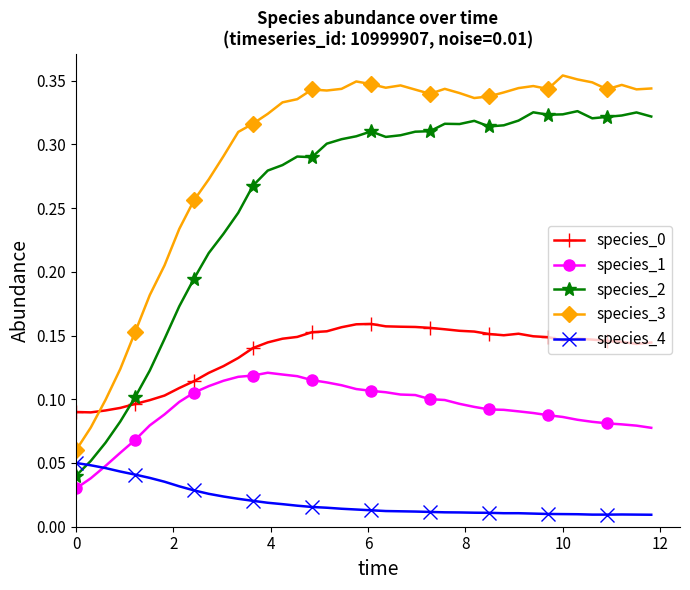

In species_2, how many points are higher than both neighbors (excluding endpoints)?

7